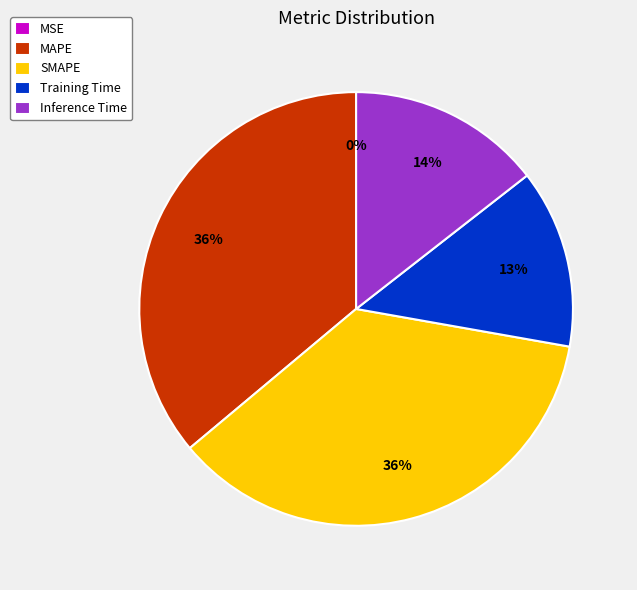

To the nearest percent, what is the difference between the Inference Time and Training Time slice percentages?

1%